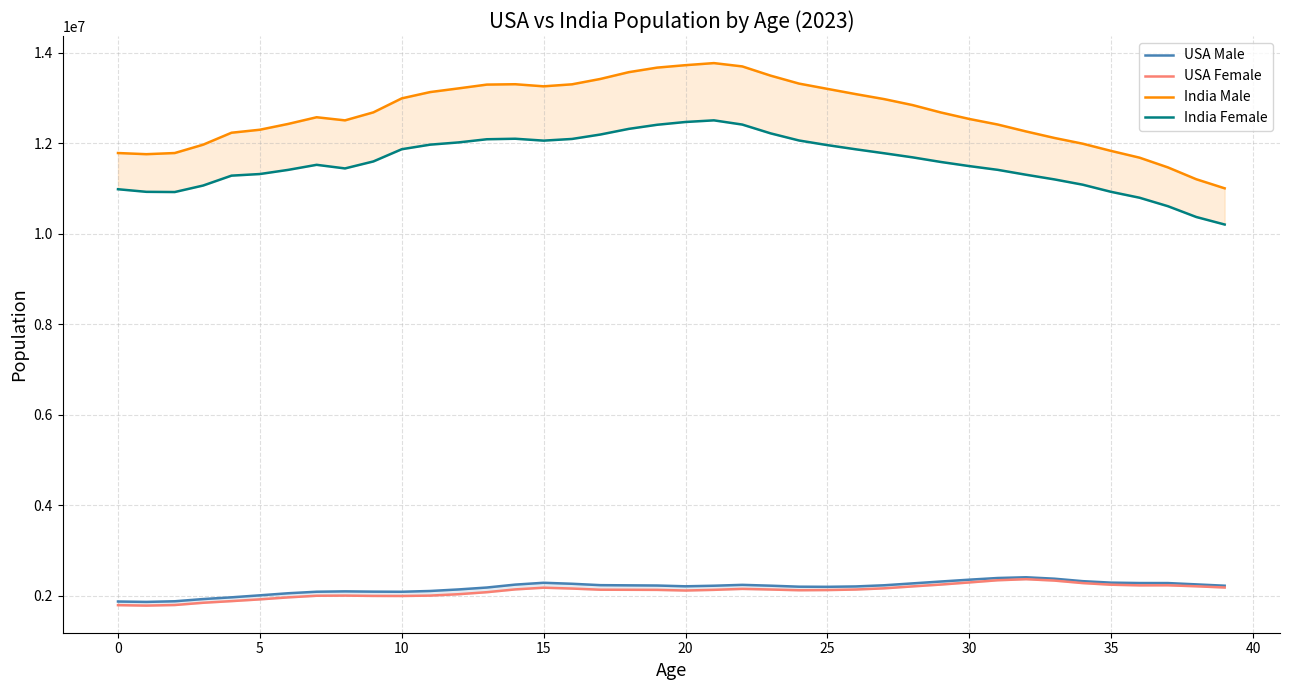

How many data points in USA Female are less than 2131419?

20